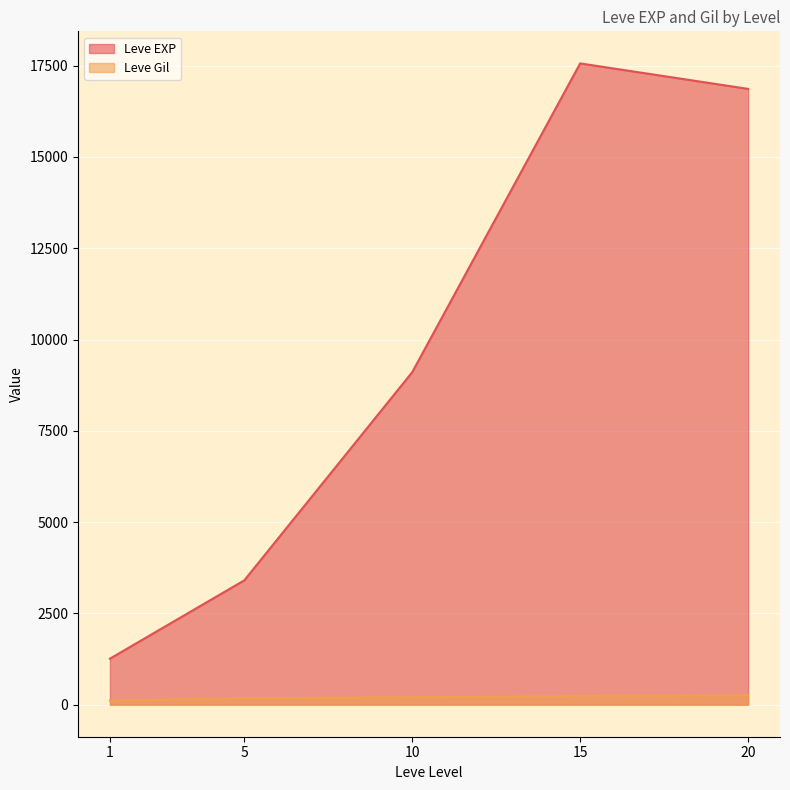

The Leve EXP series shows 6988 at 10. True or false?

False